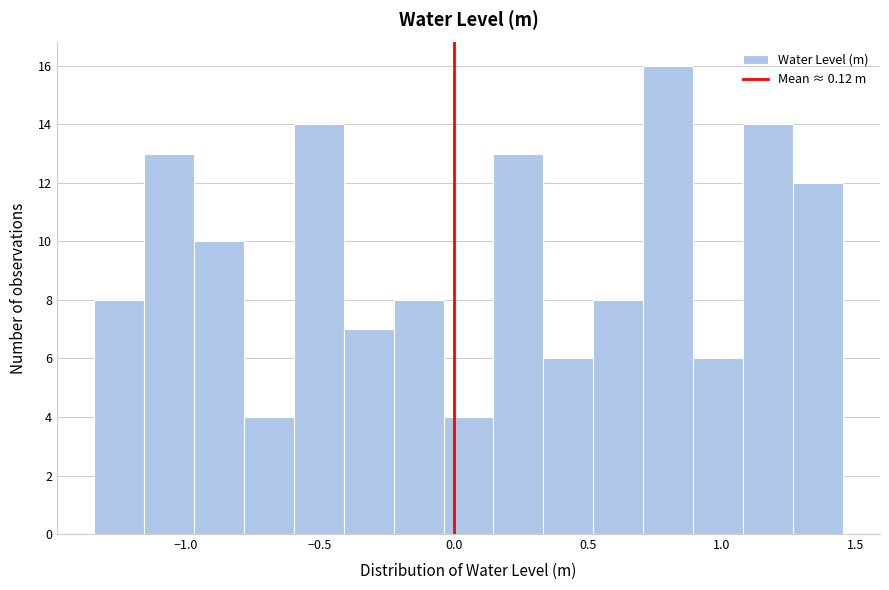

Read against the x-axis, roughly where is the centre of the tallest bar?

0.80